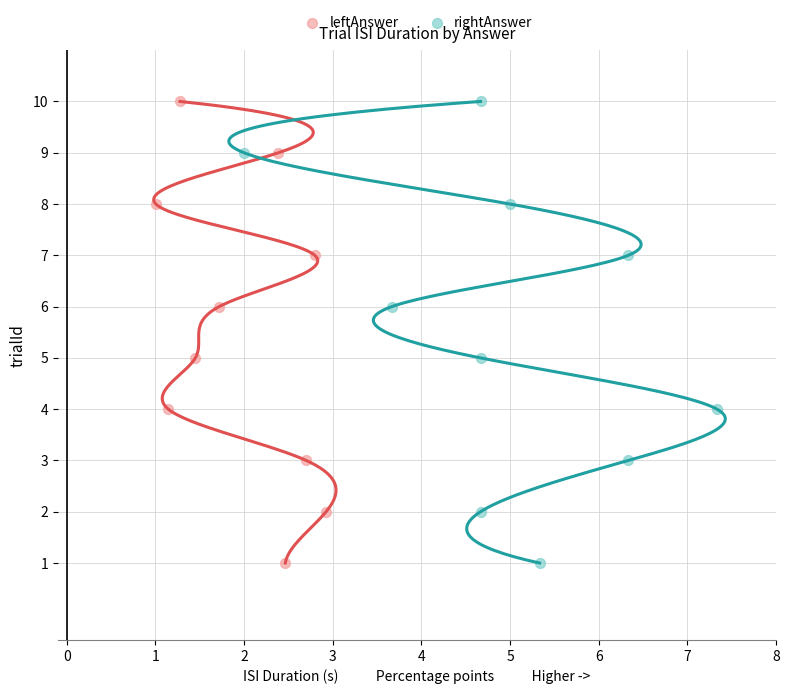

What are all the series names shown in the legend?

leftAnswer, rightAnswer